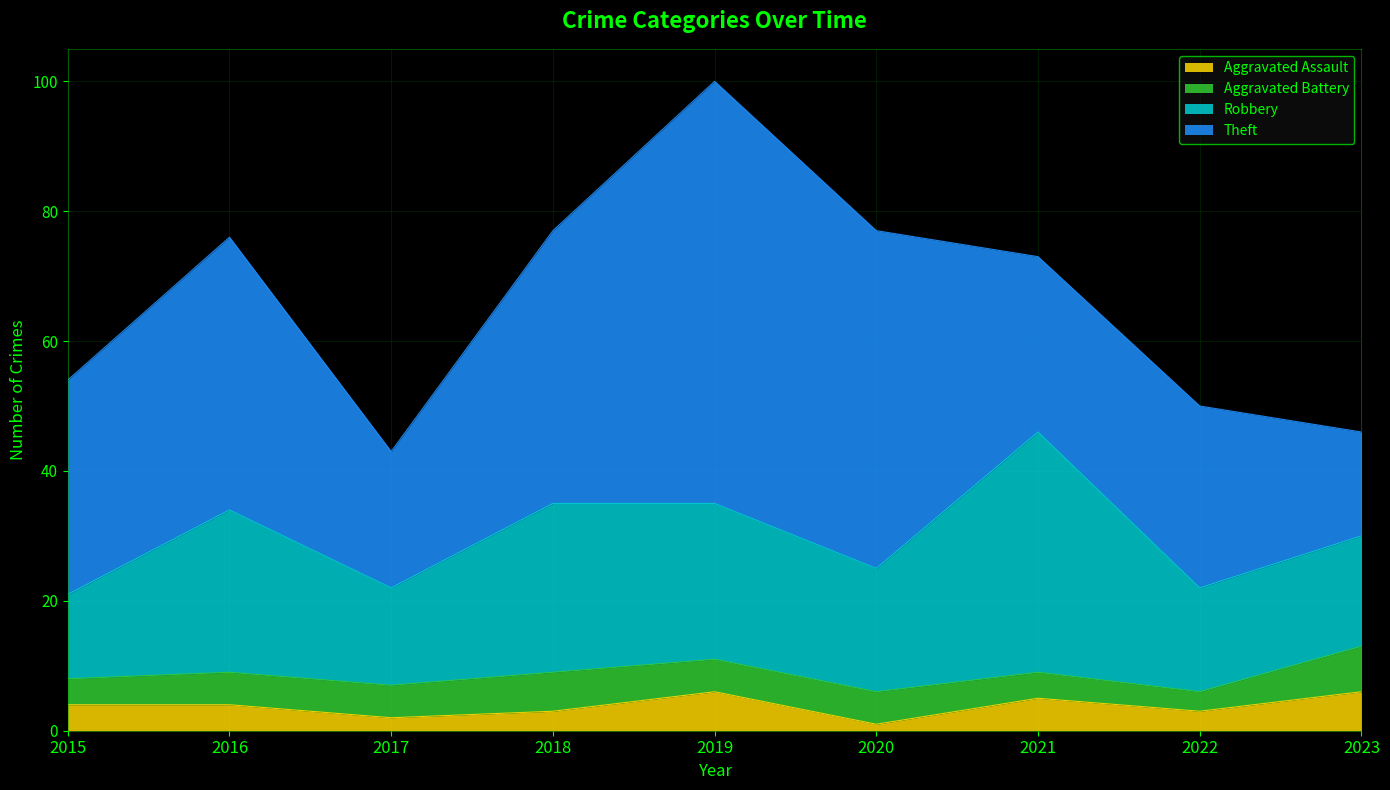

Which has a higher value, 2015 or 2022?

2015